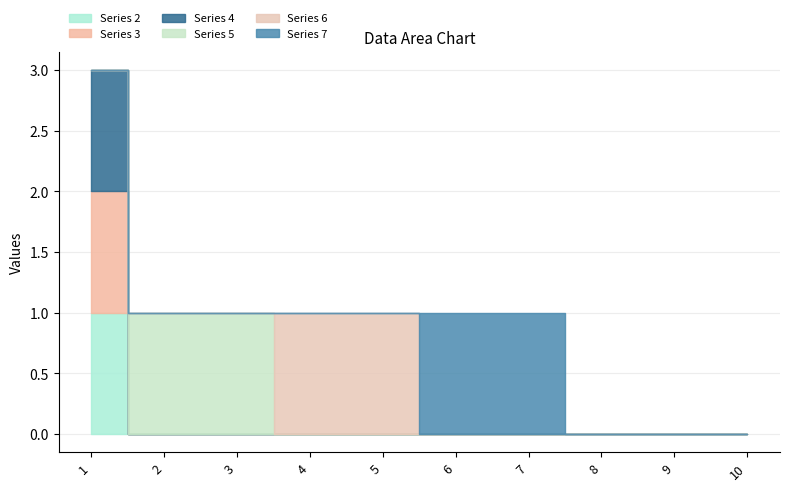

True or false: Series 2 and Series 5 cross at least once.

True